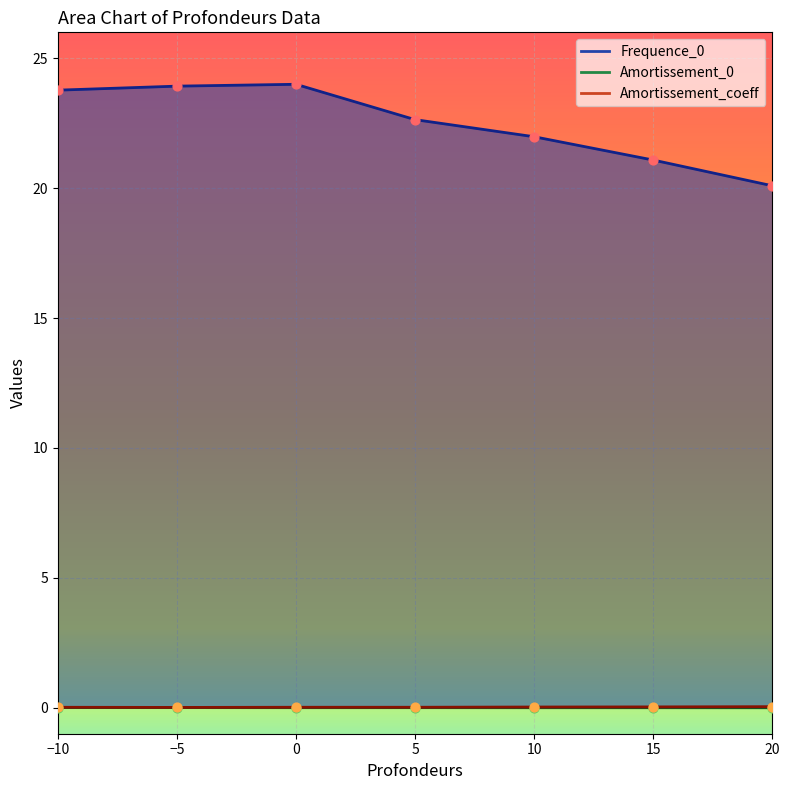

Which series has the largest Y range (max minus min)?

Frequence_0